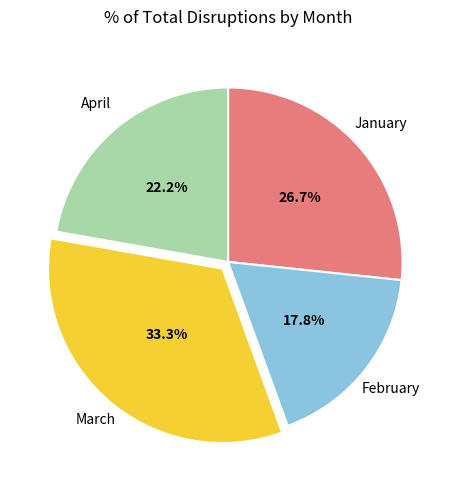

Rank the categories by value from lowest to highest.

February, April, January, March